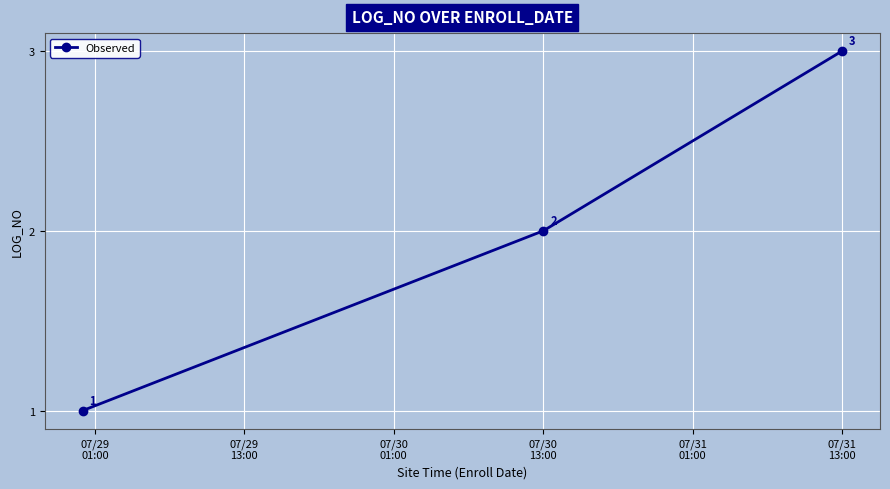

What is the sum of all values?

6